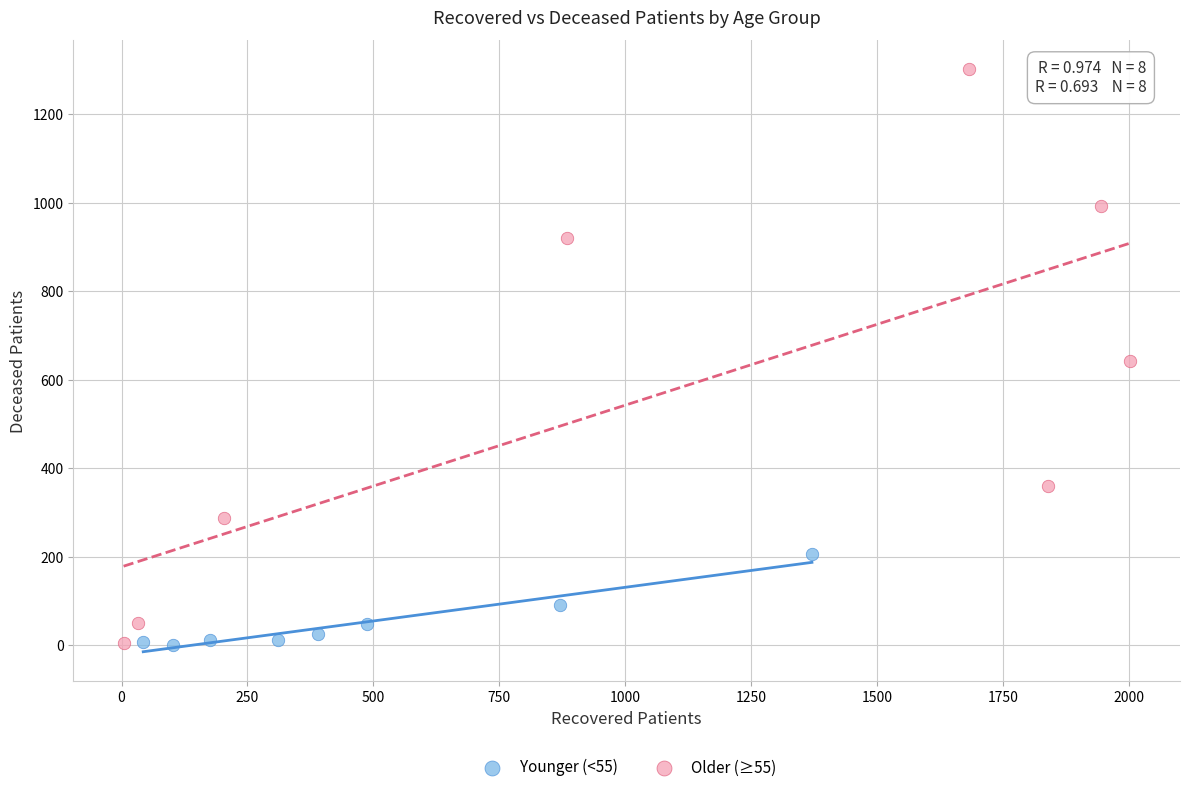

Which series has the largest Y range (max minus min)?

Older (≥55)